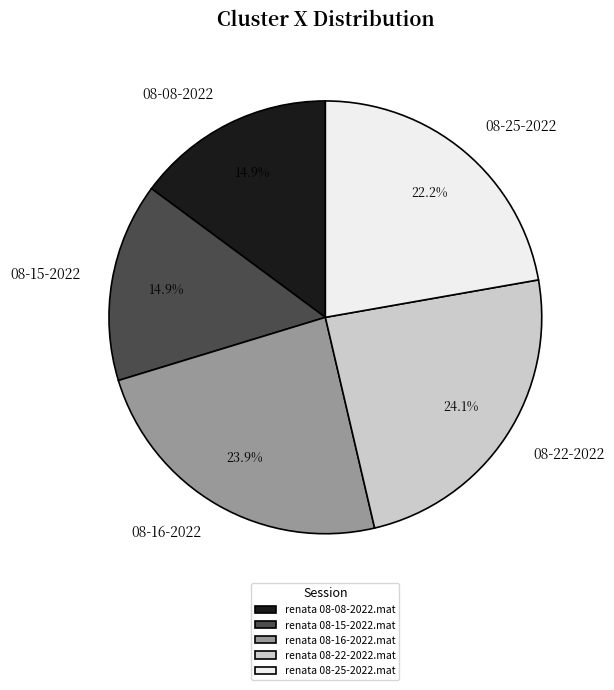

To the nearest percent, what percentage of the pie is renata 08-22-2022.mat?

24%